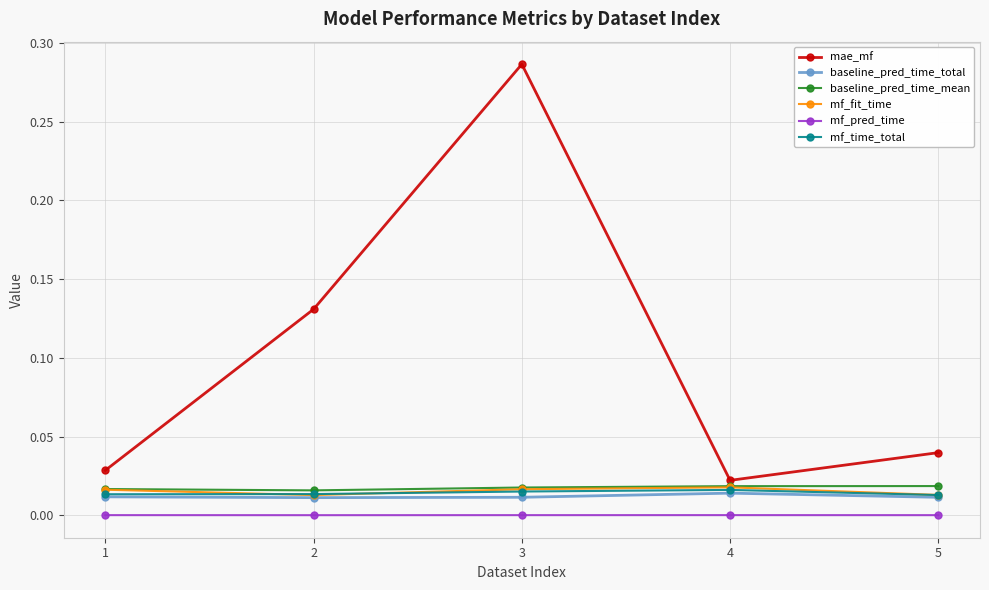

At which category does mae_mf reach its first local valley?

4